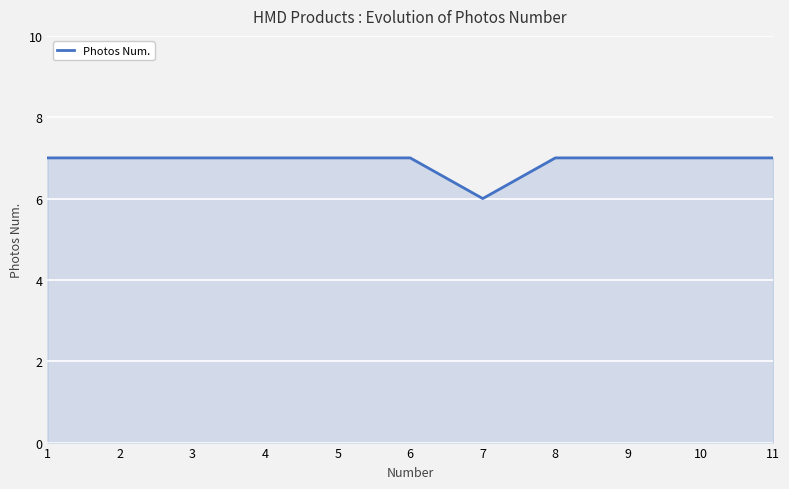

What is the greatest value displayed?

7